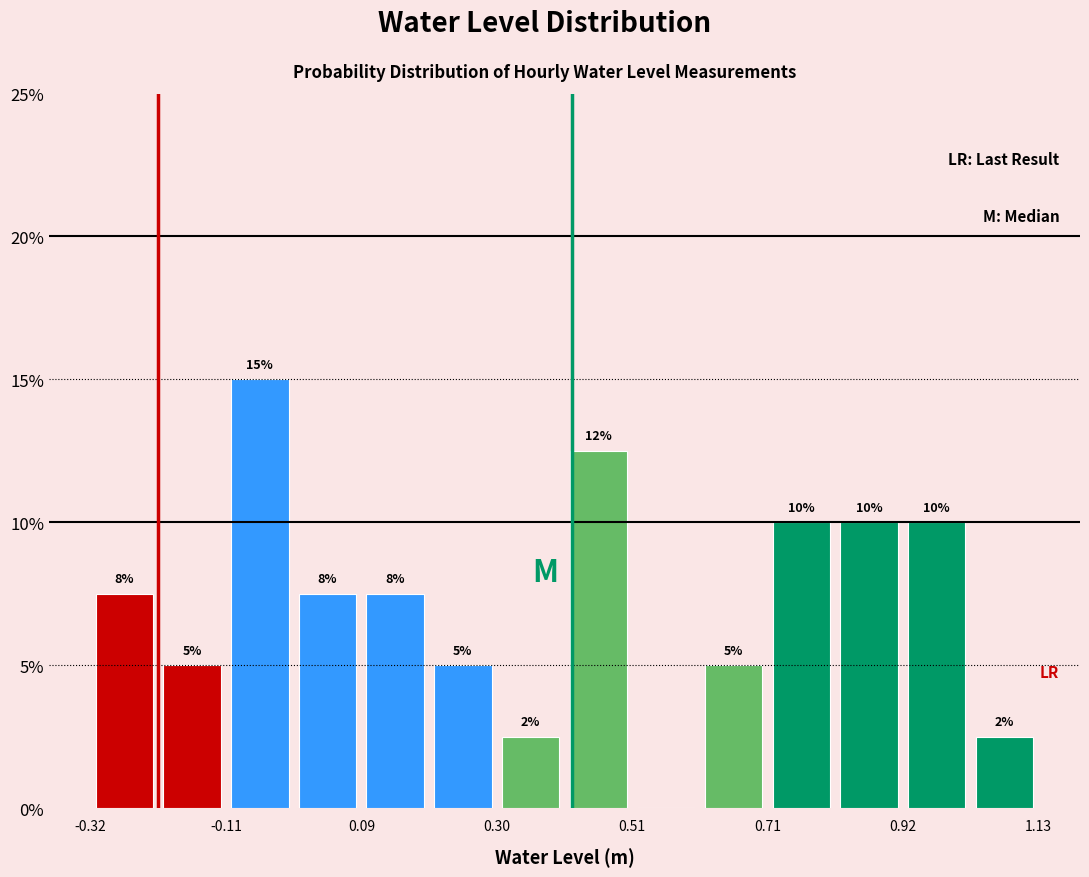

Around what value on the x-axis is the tallest bar? Give the approximate position of its centre, as read against the axis.

-0.05